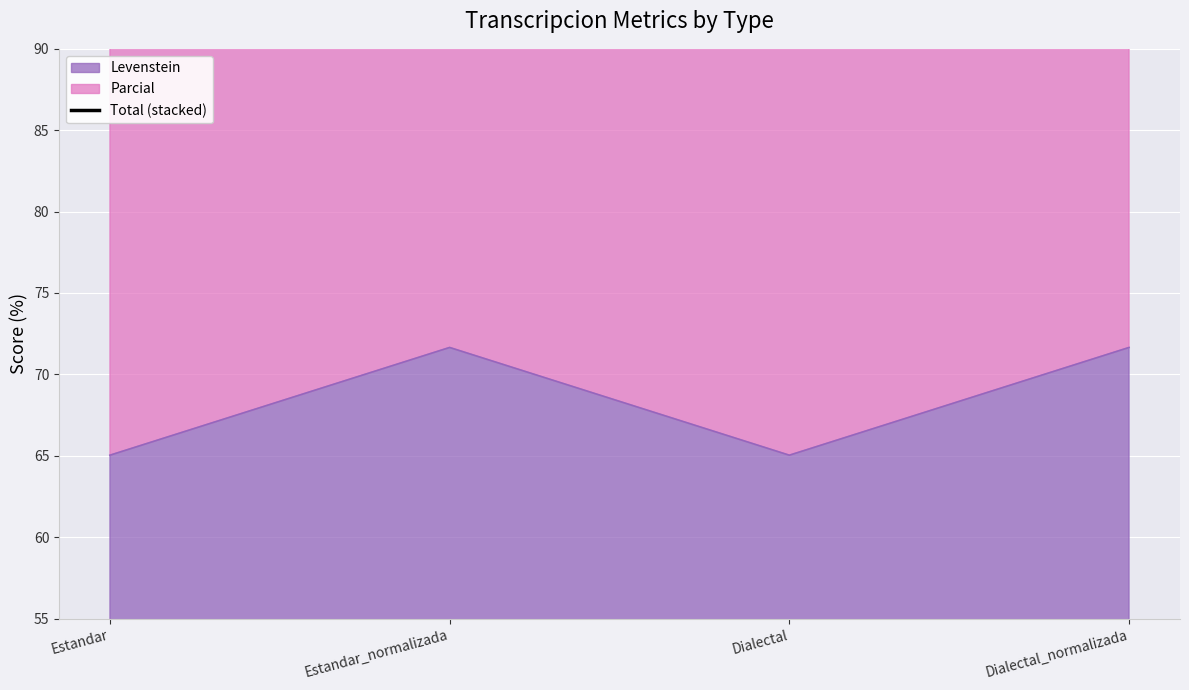

What is the difference between the maximum and minimum values?

13.9